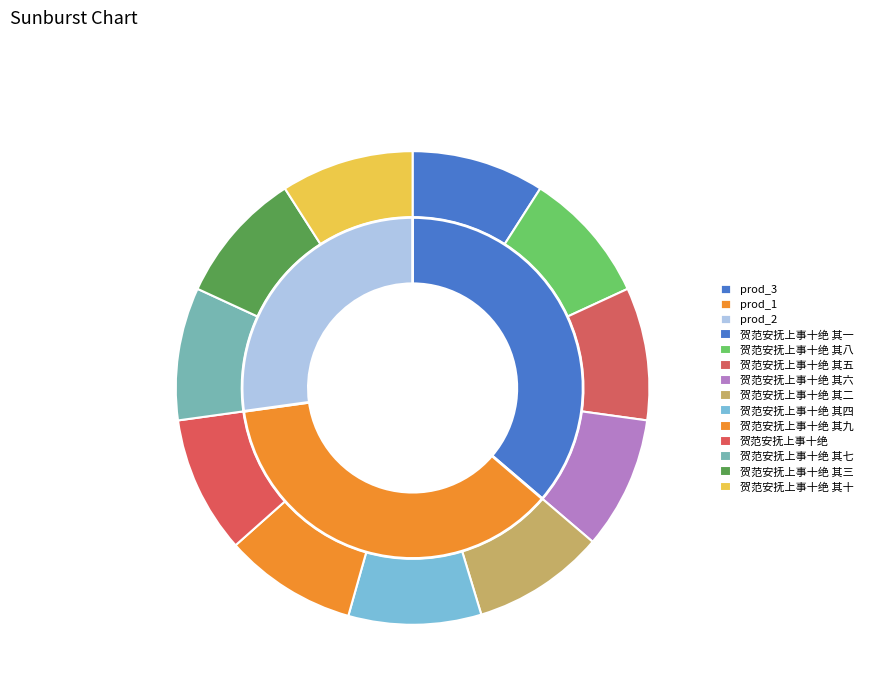

Does 贺范安抚上事十绝 其五 represent more than half of the total?

No